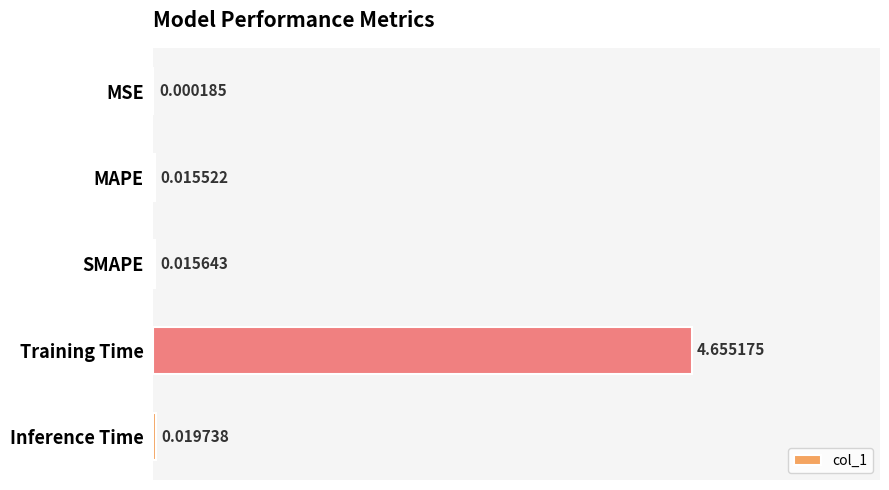

Which has a higher value, MAPE or SMAPE?

SMAPE